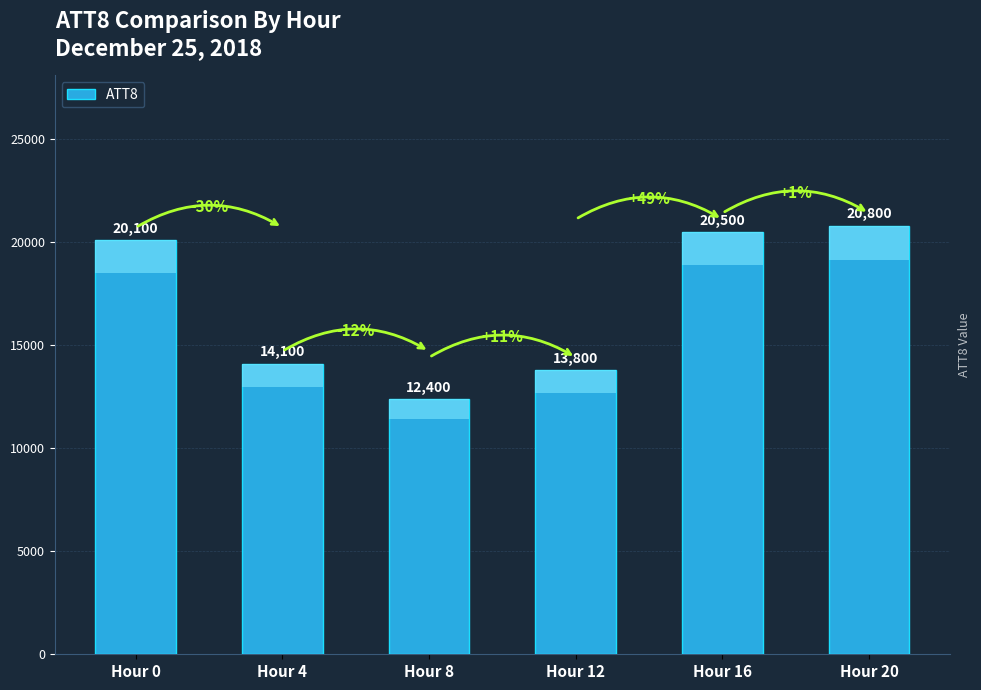

List the labels in order of value, smallest first.

Hour 8, Hour 12, Hour 4, Hour 0, Hour 16, Hour 20